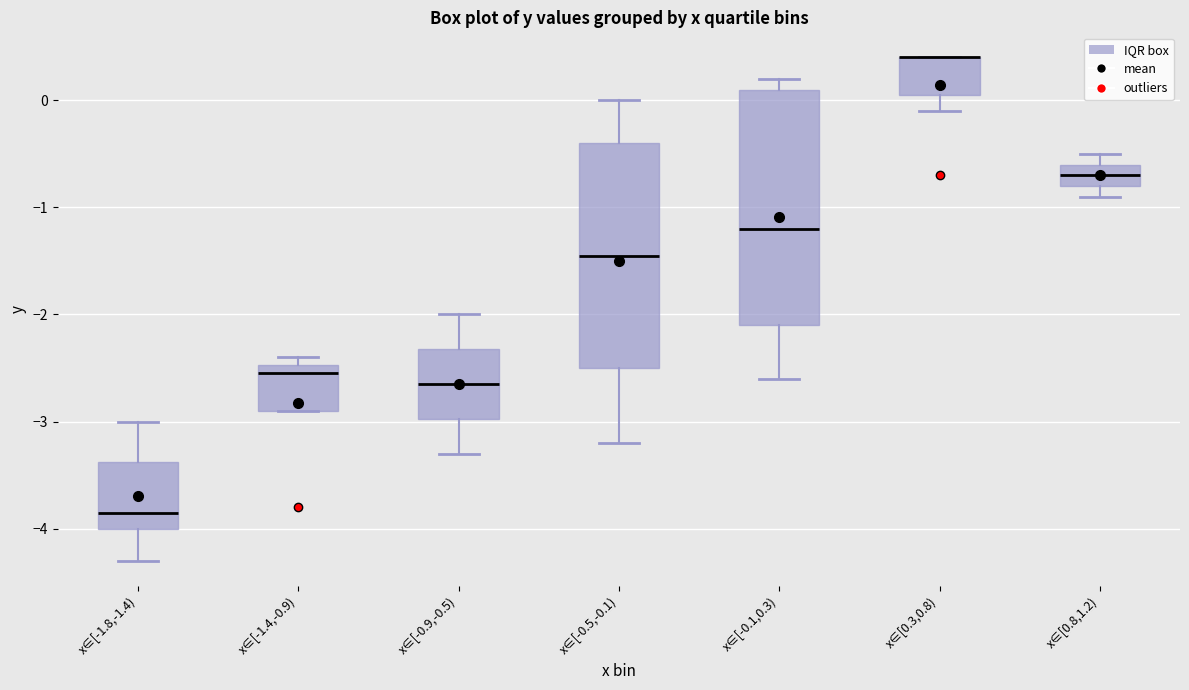

Reading left to right, transcribe this box plot: for each box, give where its median line is, the range the box spans, and where its two whiskers end, as read against the y-axis. The values are not printed on the chart, so give them approximately, as read against the axis.

x∈[-1.8,-1.4): median -3.8, box -4.0 to -3.4, whiskers -4.3 to -3.0
x∈[-1.4,-0.9): median -2.5 (just below the box's upper edge), box -2.9 to -2.5, whiskers -2.9 to -2.4
x∈[-0.9,-0.5): median -2.6, box -3.0 to -2.3, whiskers -3.3 to -2.0
x∈[-0.5,-0.1): median -1.4, box -2.5 to -0.4, whiskers -3.2 to 0.0
x∈[-0.1,0.3): median -1.2, box -2.1 to 0.1, whiskers -2.6 to 0.2
x∈[0.3,0.8): median 0.4 (drawn on the box's upper edge), box 0.1 to 0.4, whiskers -0.1 to 0.4
x∈[0.8,1.2): median -0.7, box -0.8 to -0.6, whiskers -0.9 to -0.5